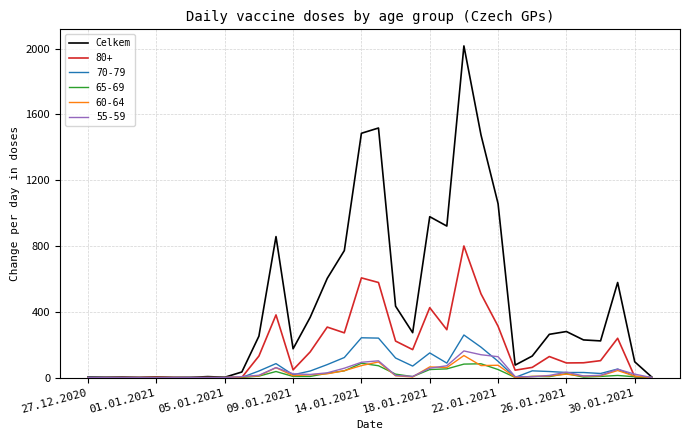

Which series has the largest range (max minus min)?

Celkem